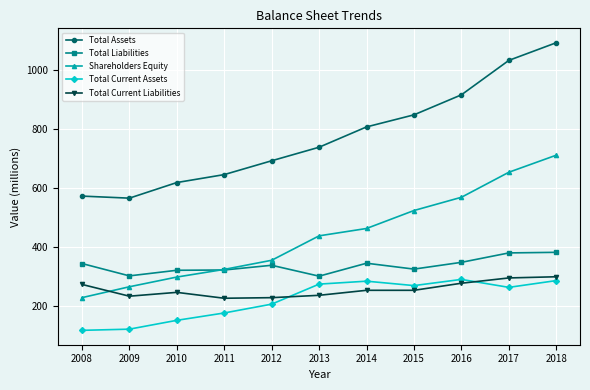

What is the difference between the highest and lowest values at 2013?

503